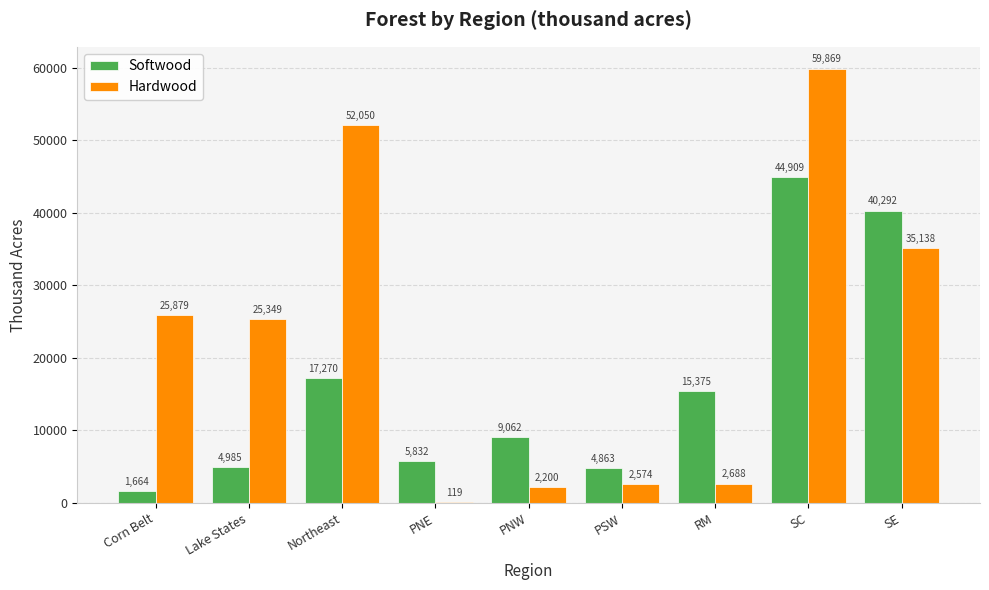

Where does the Hardwood series first go above 25349?

Corn Belt